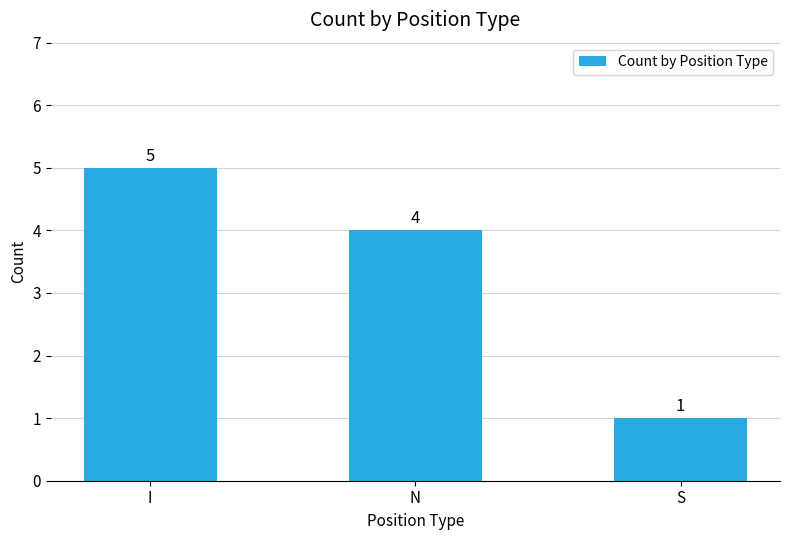

Between S and N, which is larger?

N